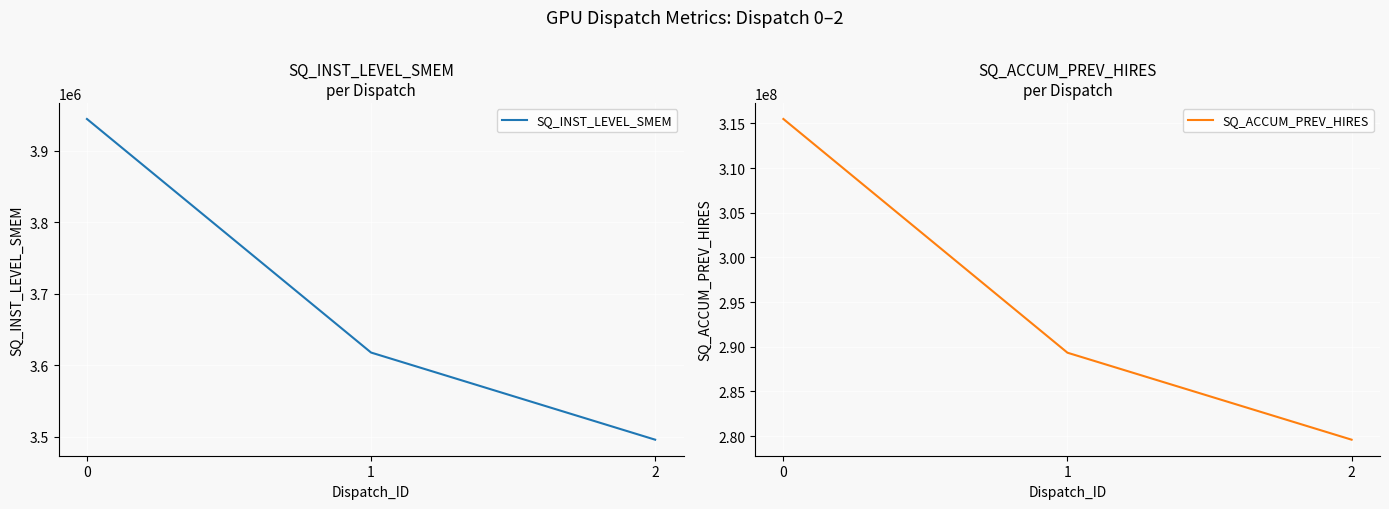

What is the difference between the second highest and minimum values in the SQ_ACCUM_PREV_HIRES series?

9732808